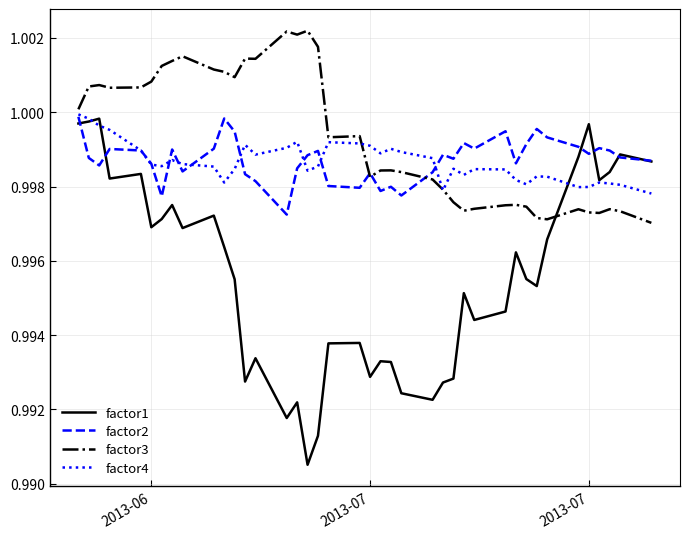

True or false: factor1 and factor3 cross at least once.

True